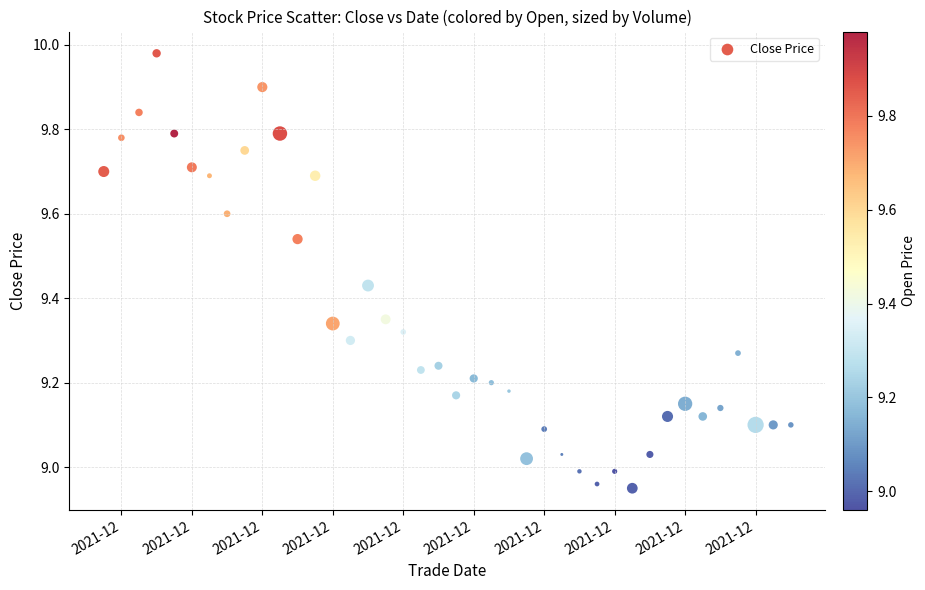

What is the range of X values (max minus min)?

1.6